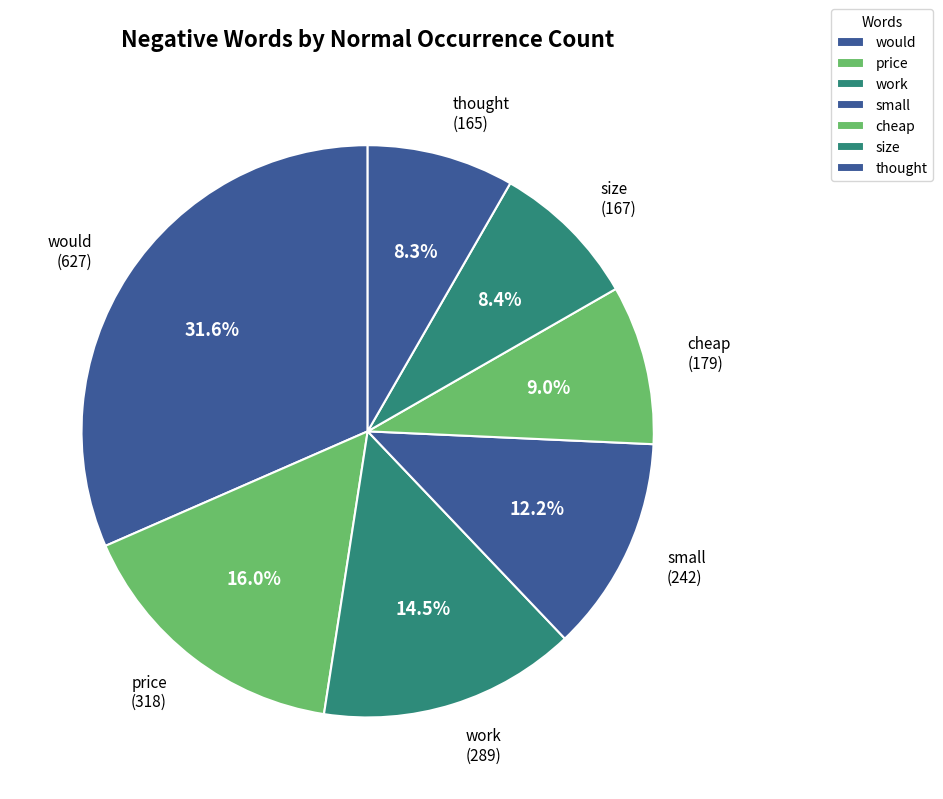

What percentage is NOT represented by thought?

91.7%